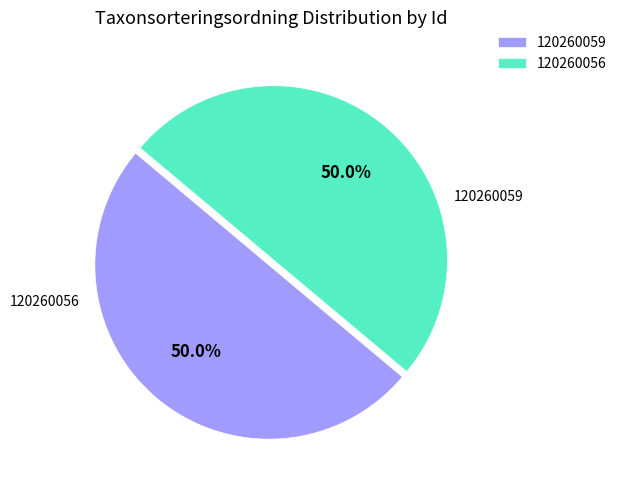

To the nearest percent, what is the combined percentage of 120260056 and 120260059?

100%